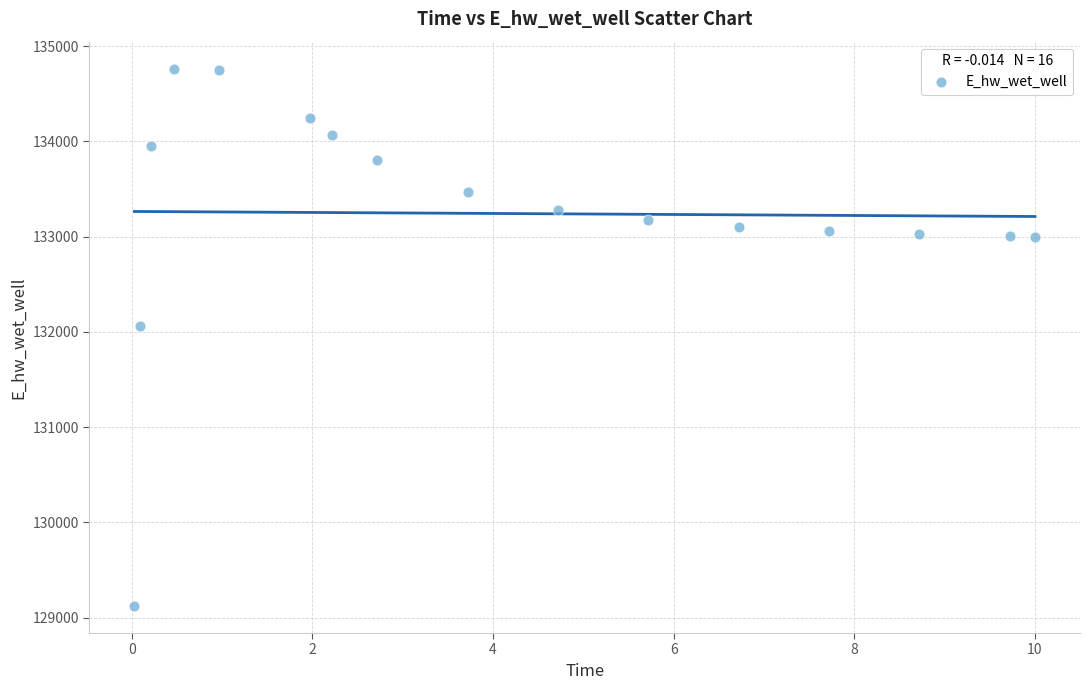

What is the range of Y values (max minus min)?

5644.2